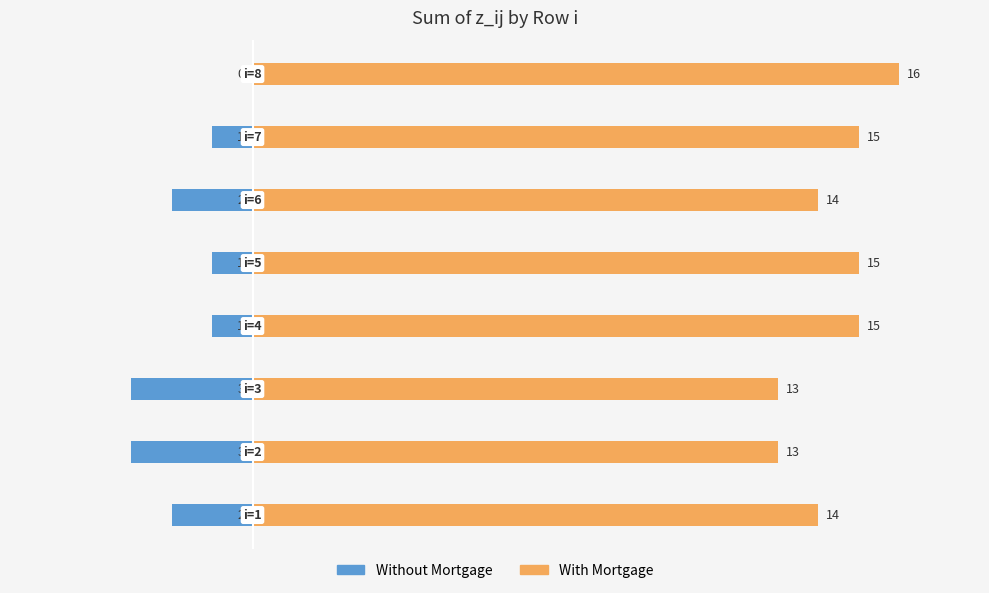

What is the difference between the maximum and minimum values in the Without Mortgage series?

3